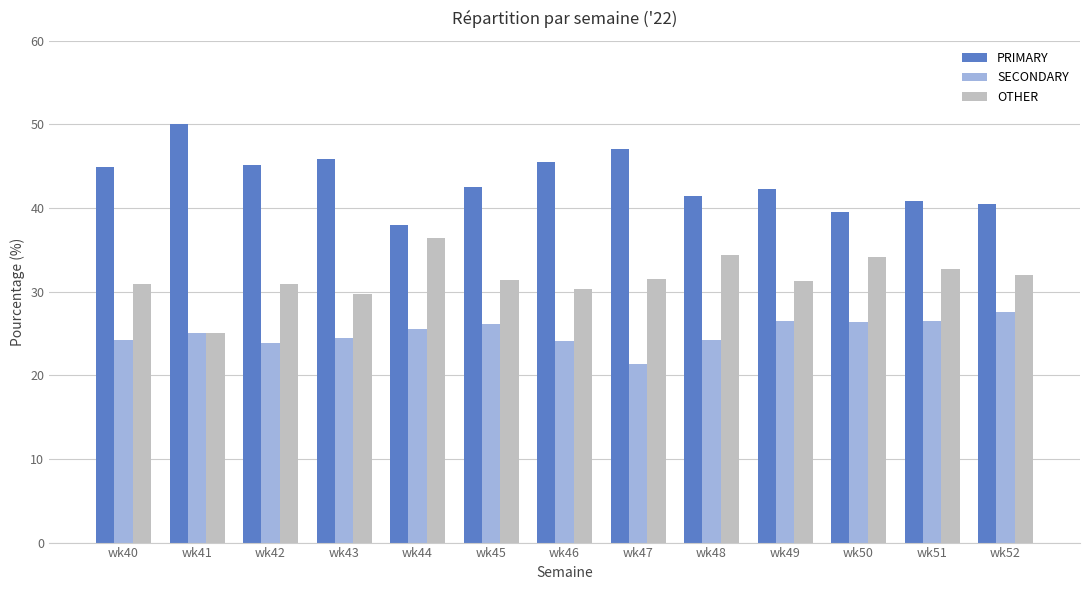

What is the total value across all series at wk46?

100.0